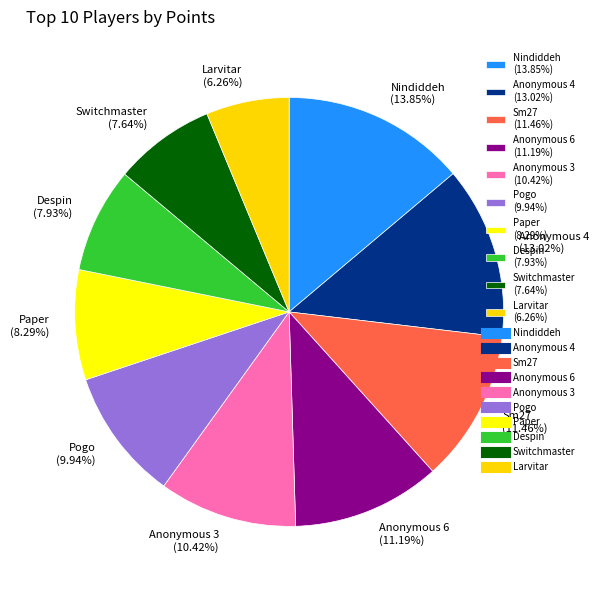

Is it true that Despin is 19% of the pie?

False